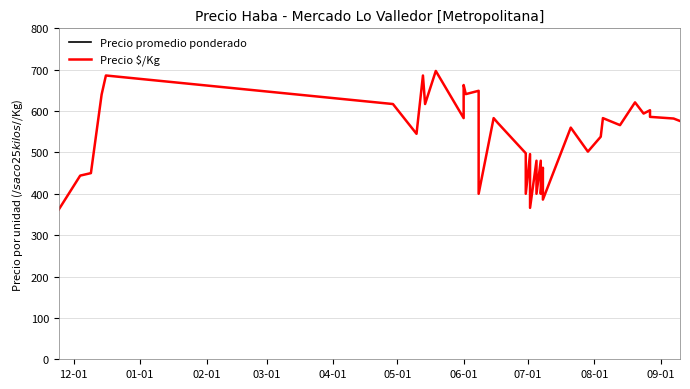

How many data points in Precio $/Kg are above 571?

19